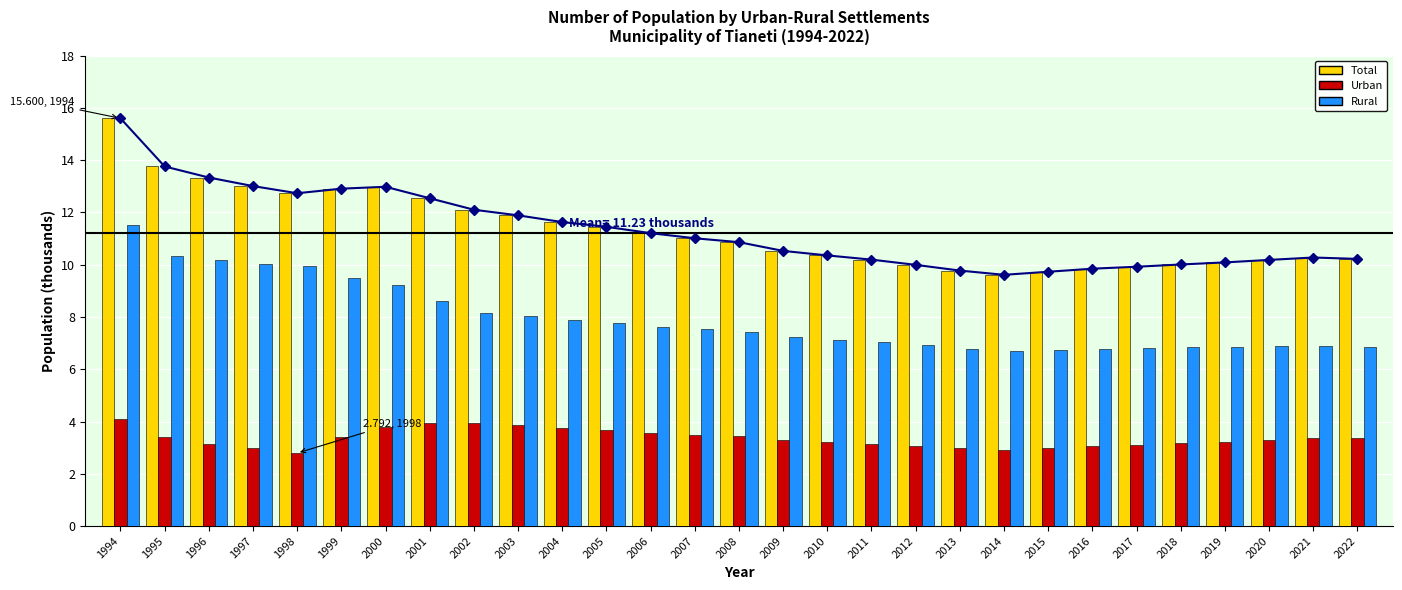

True or false: Urban has a value of 4.1 at 1994.

True